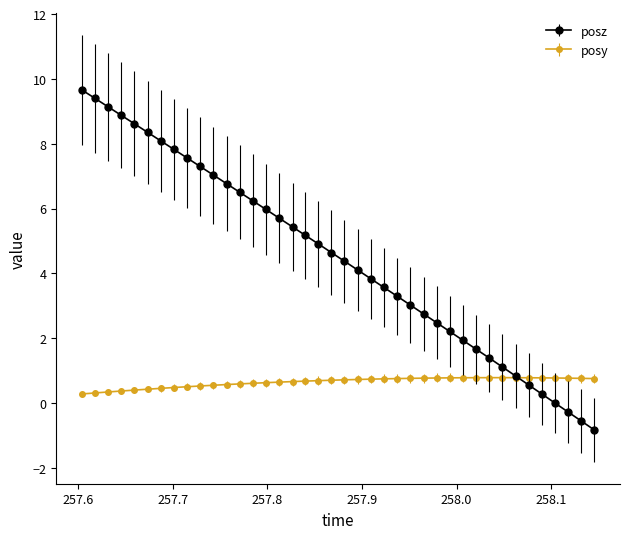

How many lines are shown in the chart?

2